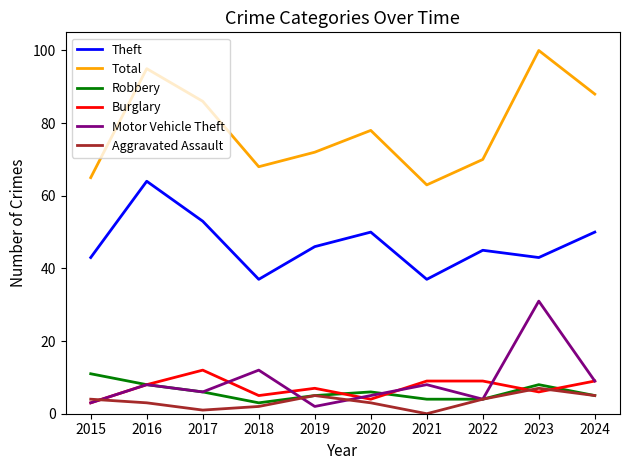

Which series has the widest spread of values?

Total